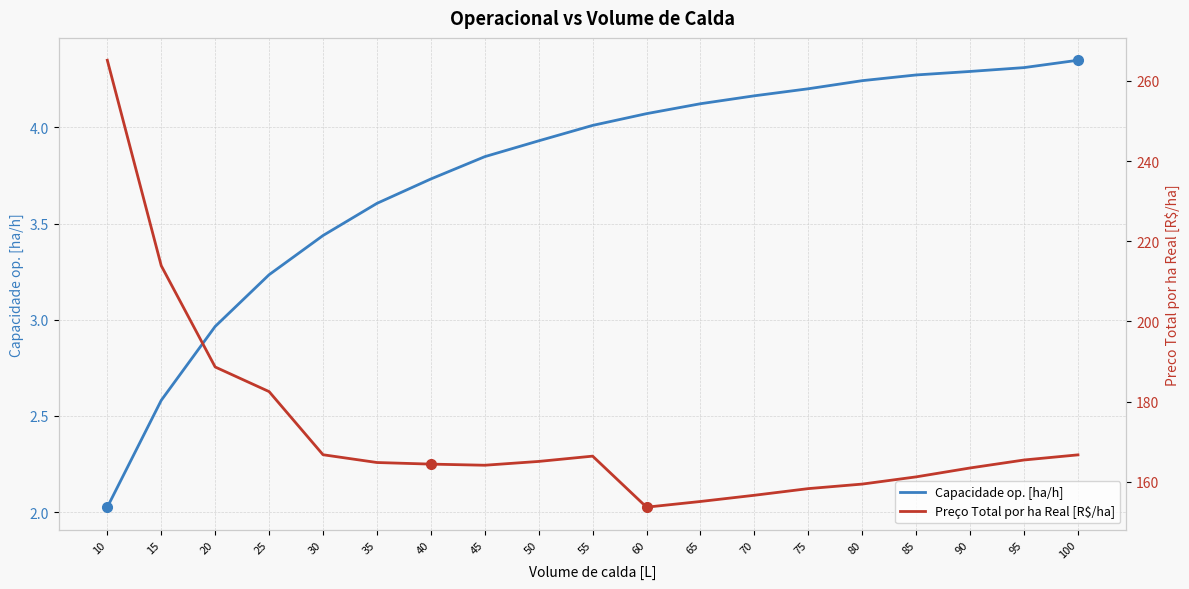

Reading right to left, what are all the values shown in this chart?

Capacidade op. [ha/h]: 100=4.3	95=4.3	90=4.3	85=4.3	80=4.2	75=4.2	70=4.2	65=4.1	60=4.1	55=4.0	50=3.9	45=3.8	40=3.7	35=3.6	30=3.4	25=3.2	20=3.0	15=2.6	10=2.0
Preço Total por ha Real [R$/ha]: 100=166.7	95=165.4	90=163.4	85=161.2	80=159.4	75=158.3	70=156.6	65=155.1	60=153.7	55=166.4	50=165.1	45=164.1	40=164.4	35=164.8	30=166.7	25=182.5	20=188.6	15=213.9	10=265.1